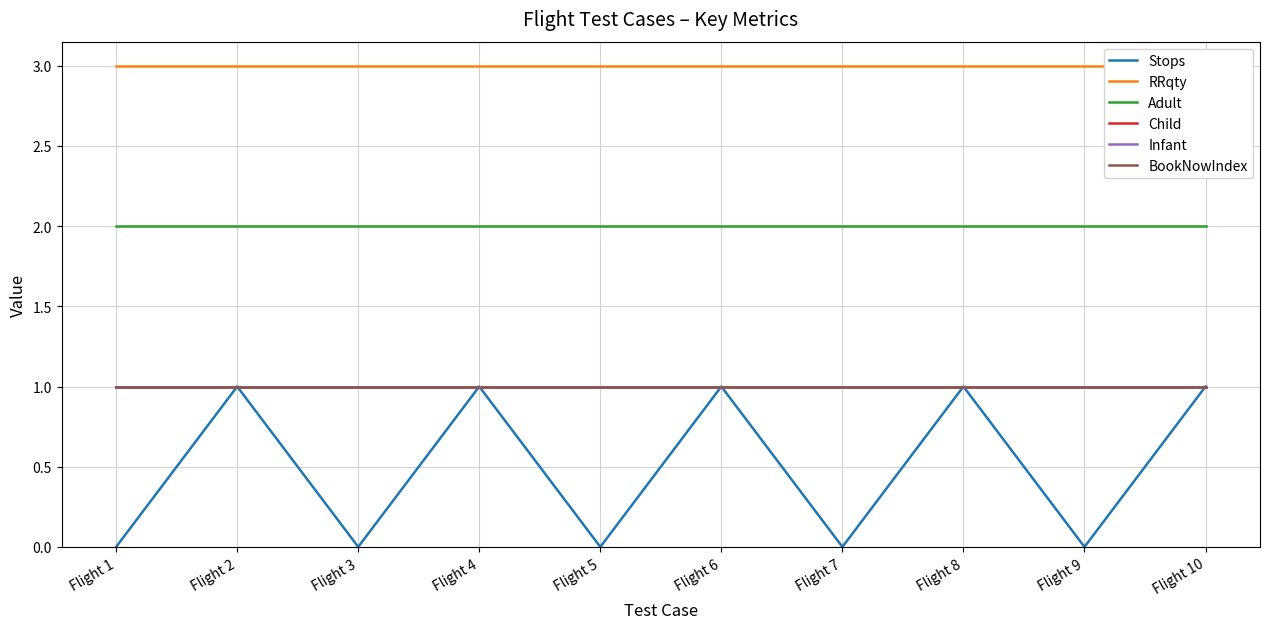

Reading left to right, list all the values displayed in this chart.

Stops: 0	1	0	1	0	1	0	1	0	1
RRqty: 3	3	3	3	3	3	3	3	3	3
Adult: 2	2	2	2	2	2	2	2	2	2
Child: 1	1	1	1	1	1	1	1	1	1
Infant: 1	1	1	1	1	1	1	1	1	1
BookNowIndex: 1	1	1	1	1	1	1	1	1	1